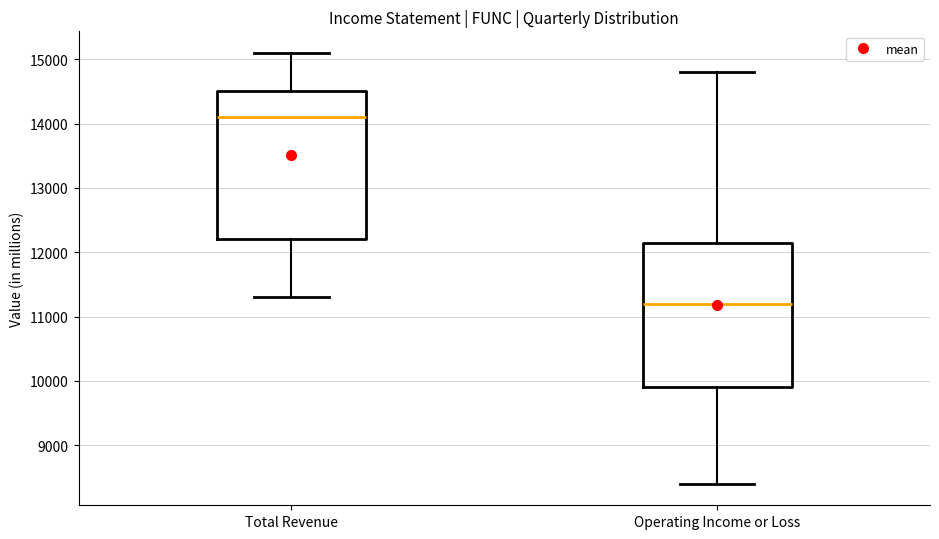

Reading left to right, read every box against the y-axis: the position of its median line, the range the box covers, and the ends of its whiskers. The values are not printed on the chart, so give them approximately, as read against the axis.

Total Revenue: median 14100, box 12200 to 14500, whiskers 11300 to 15100
Operating Income or Loss: median 11200, box 9900 to 12200, whiskers 8400 to 14800